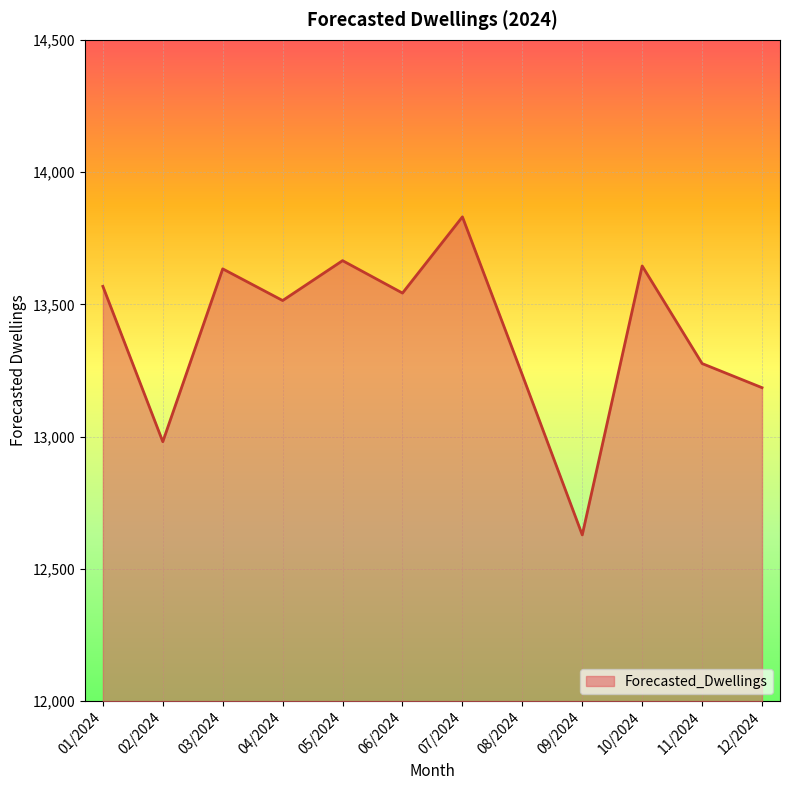

The chart shows a value of 5672.1 at 01/2024. True or false?

False